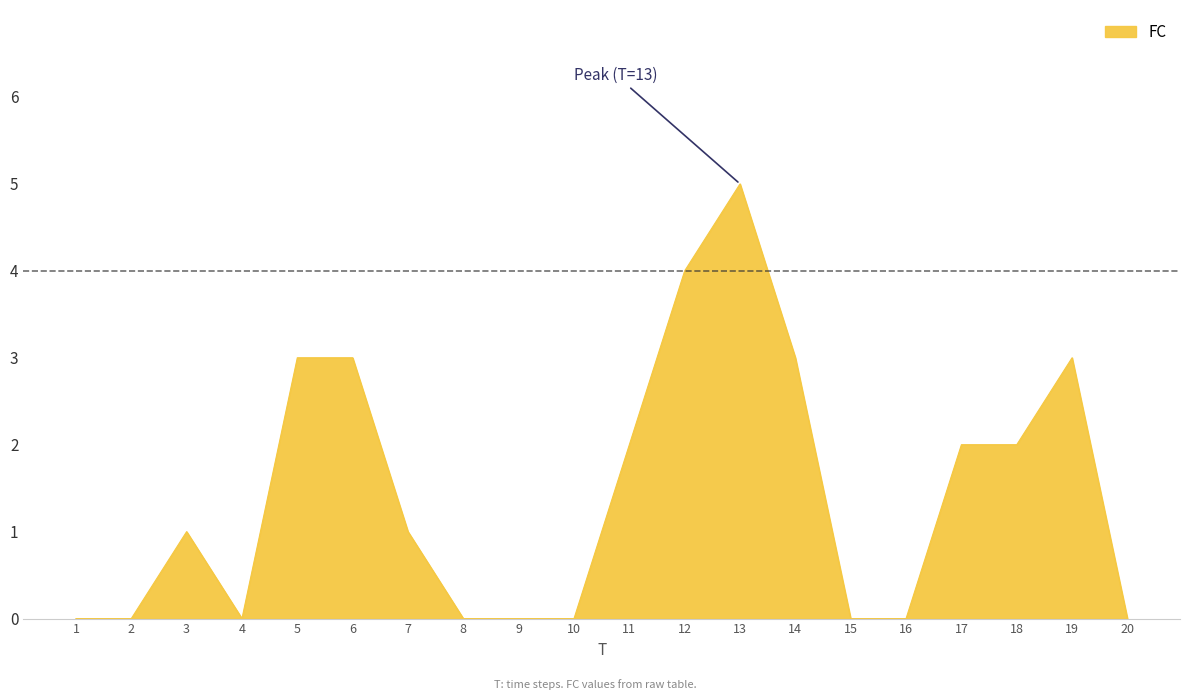

Reading left to right, list all the values displayed in this chart.

0	0	1	0	3	3	1	0	0	0	2	4	5	3	0	0	2	2	3	0